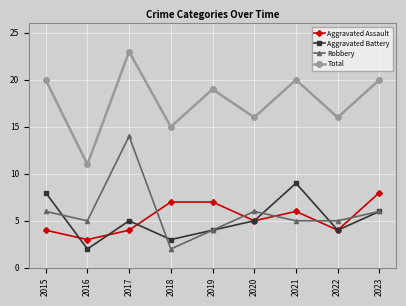

How many data points in Total are less than 19?

4